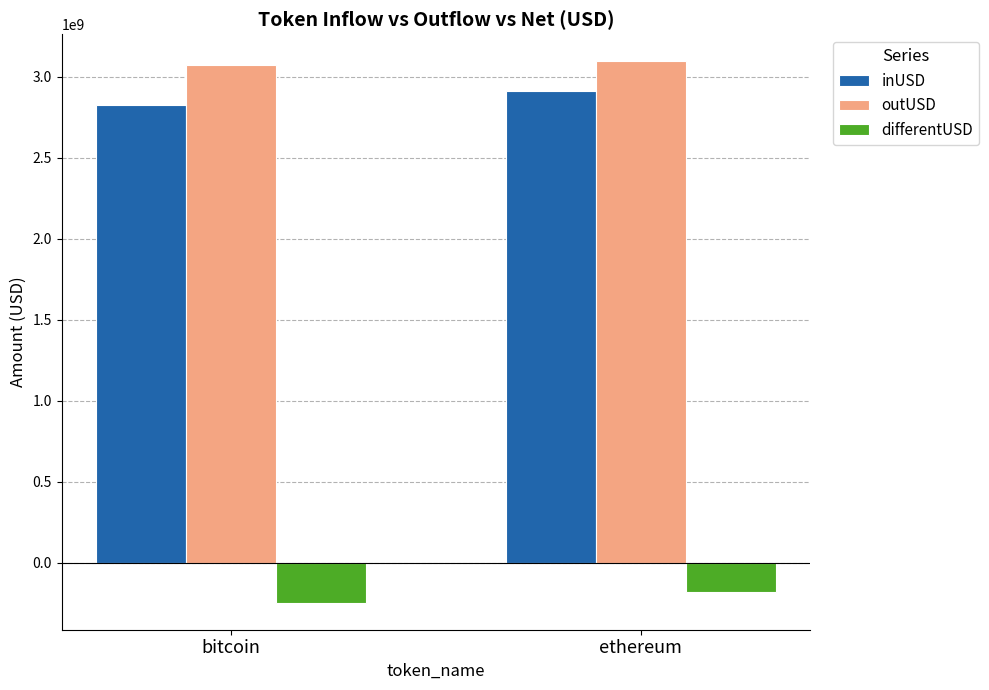

Reading right to left, what are all the values shown in this chart?

inUSD: ethereum=2914449166.0	bitcoin=2825092799.8
outUSD: ethereum=3096723465.8	bitcoin=3072693350.4
differentUSD: ethereum=-182274299.7	bitcoin=-247600550.5